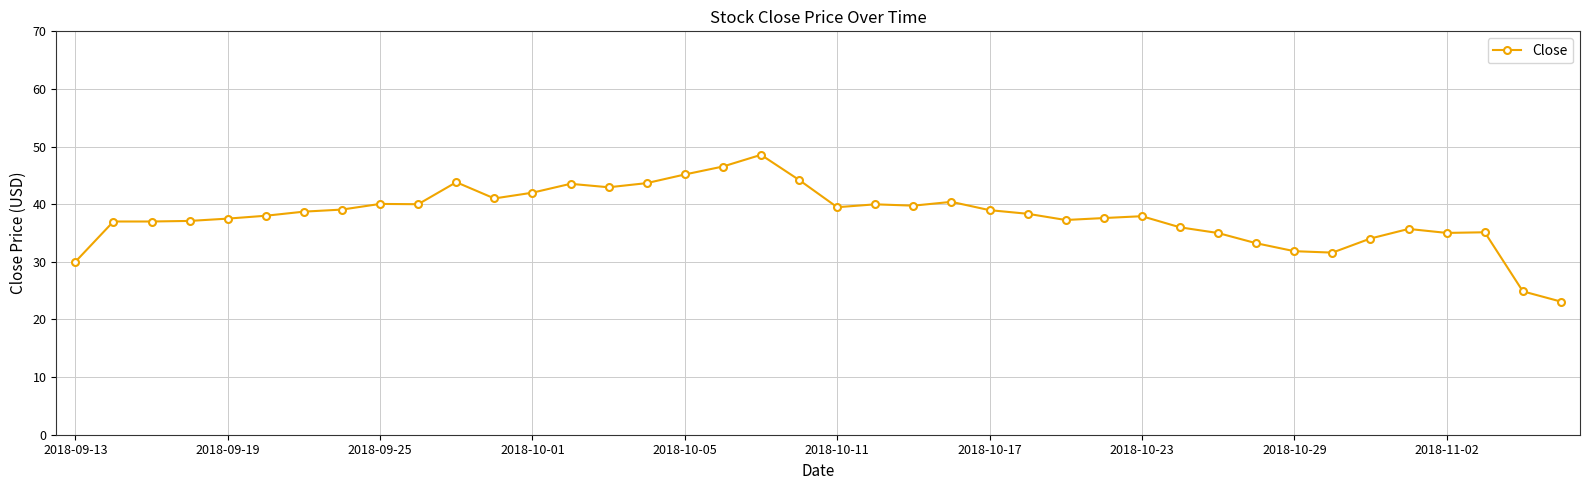

What is the value of the 34th point from the left?

31.6